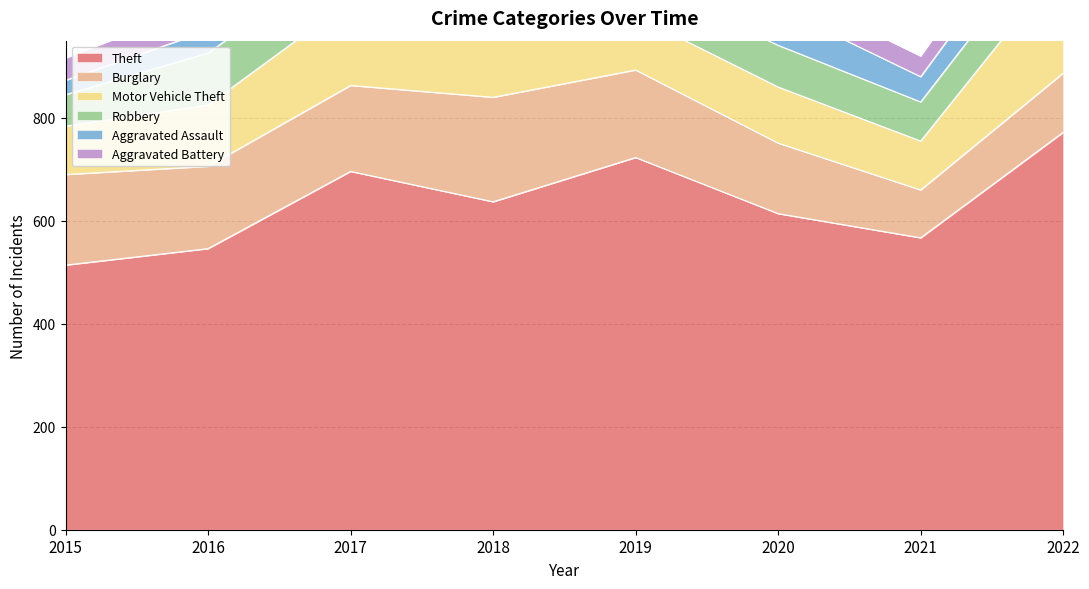

How many data points in Burglary are less than 167?

4